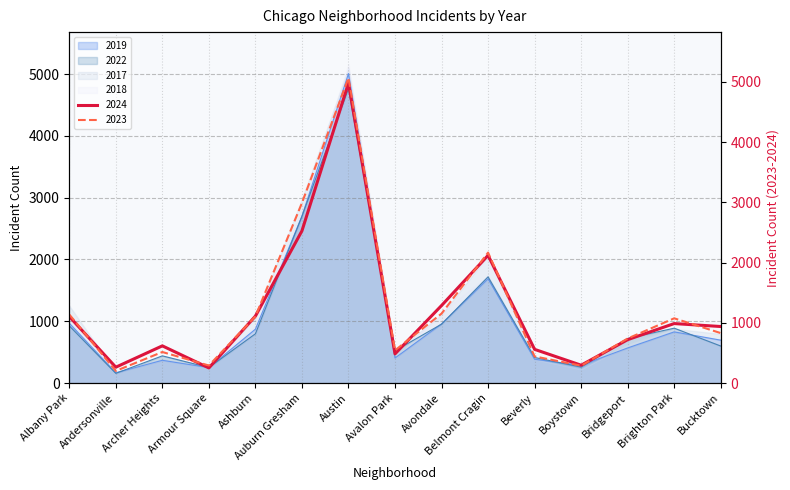

Rank the series at Bucktown from highest to lowest value.

2024, 2023, 2019, 2022